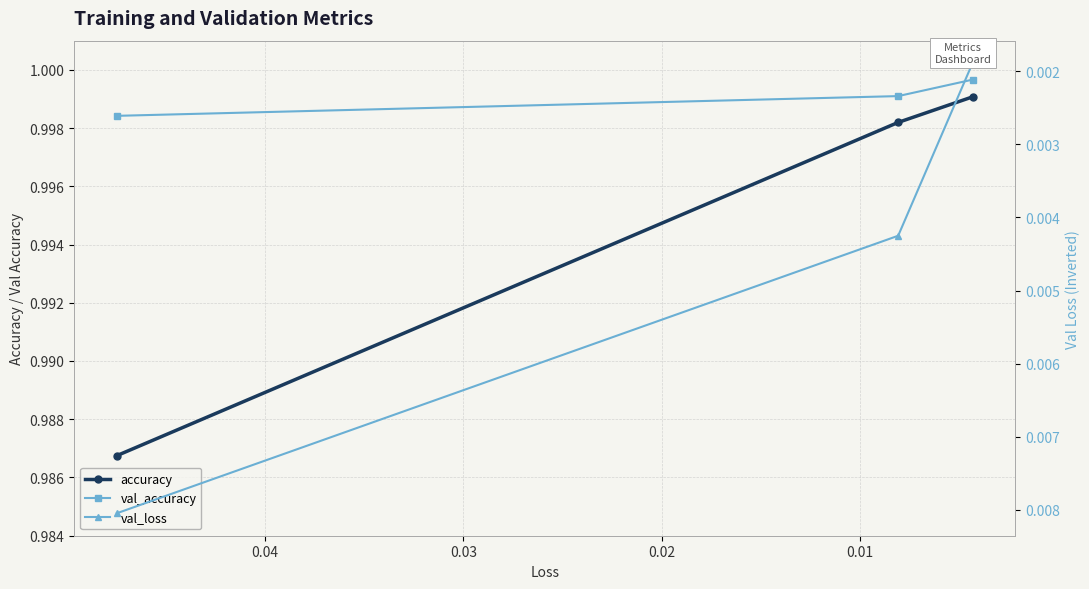

At how many categories does at least one series exceed 0?

3